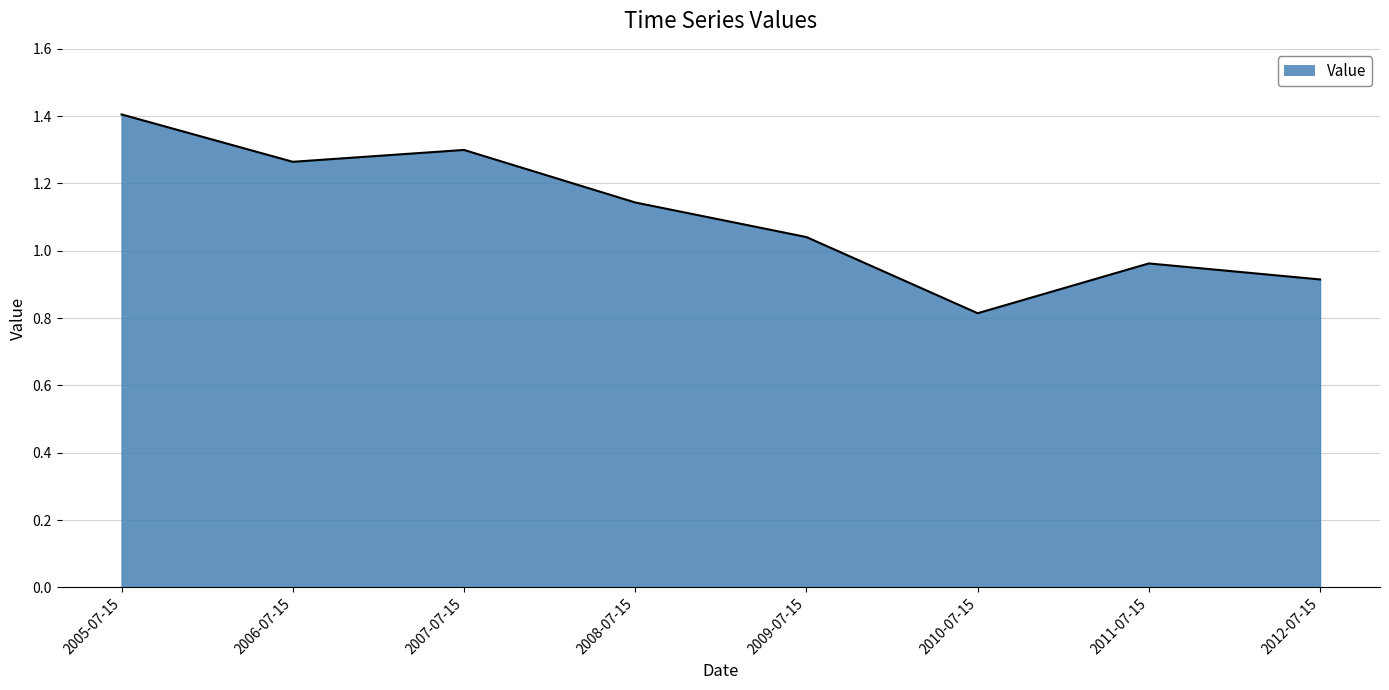

How many categories are shown in the chart?

8